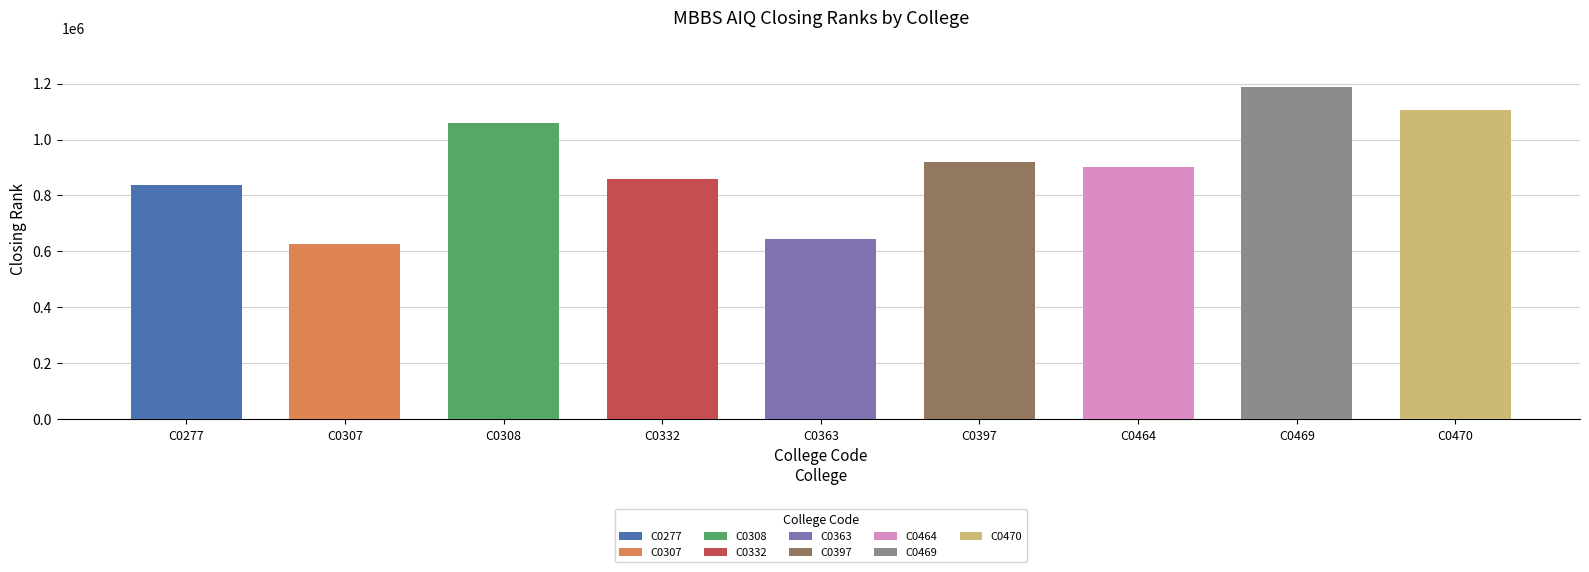

What is the value of the 3rd bar from the left?

1059319